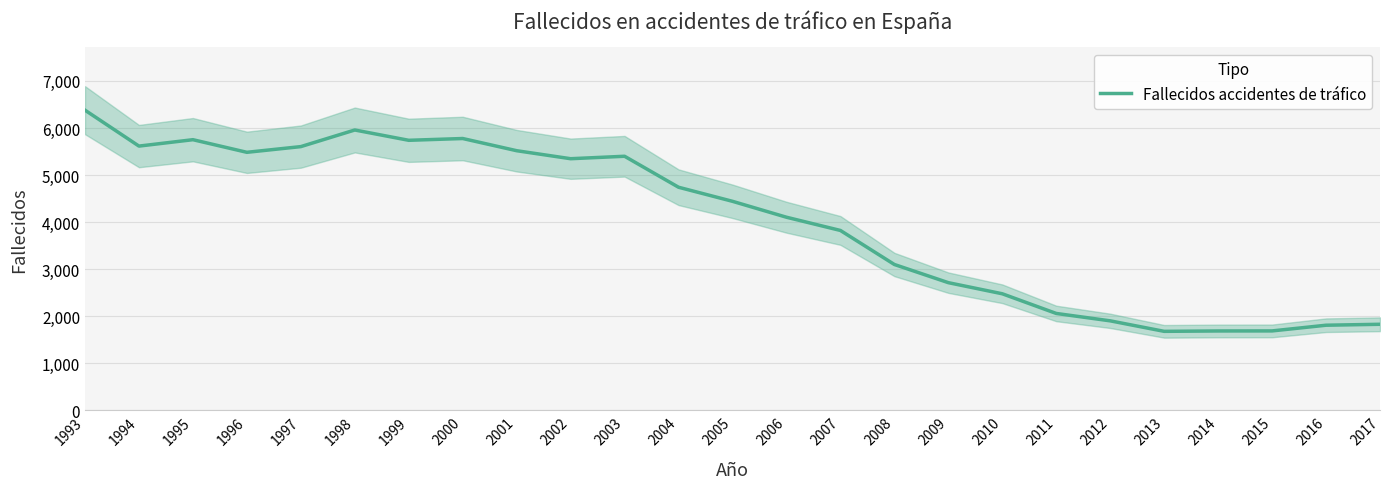

What is the ratio of the value at 2017 to the value at 2008?

0.6